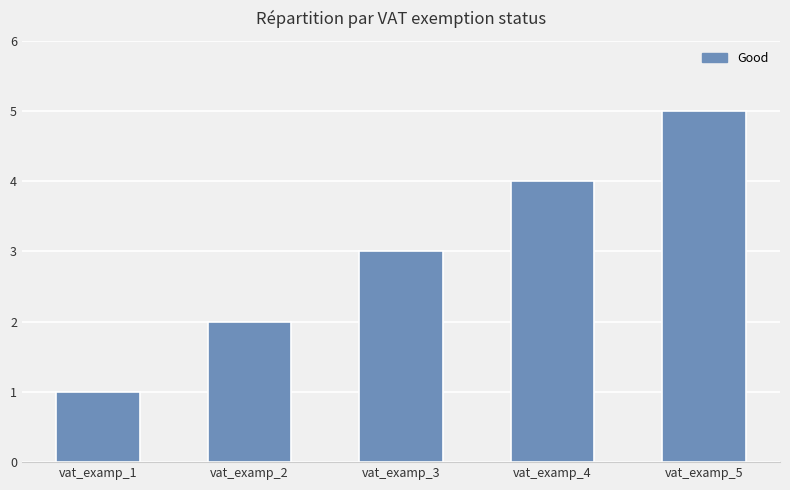

Where is the data nearest to the value 3?

vat_examp_3